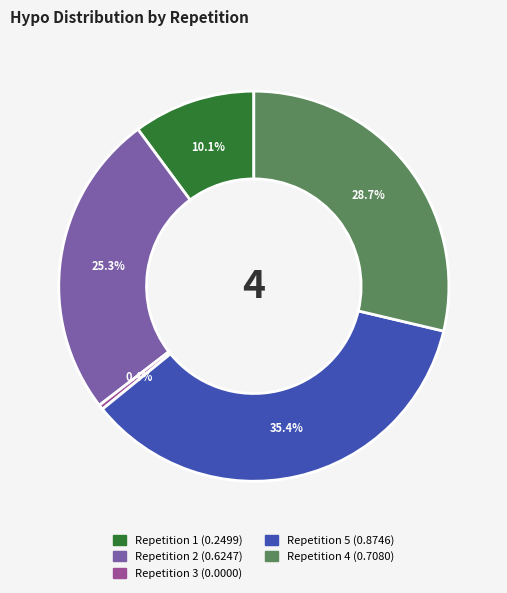

Is there any slice that represents more than half of the pie?

No